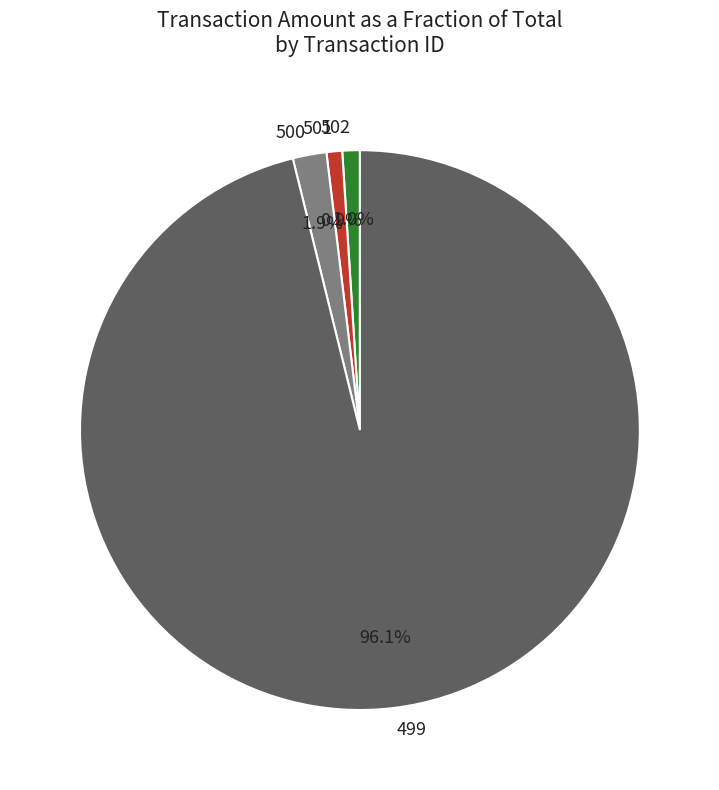

What percentage is the 499 slice, to the nearest percent?

96%